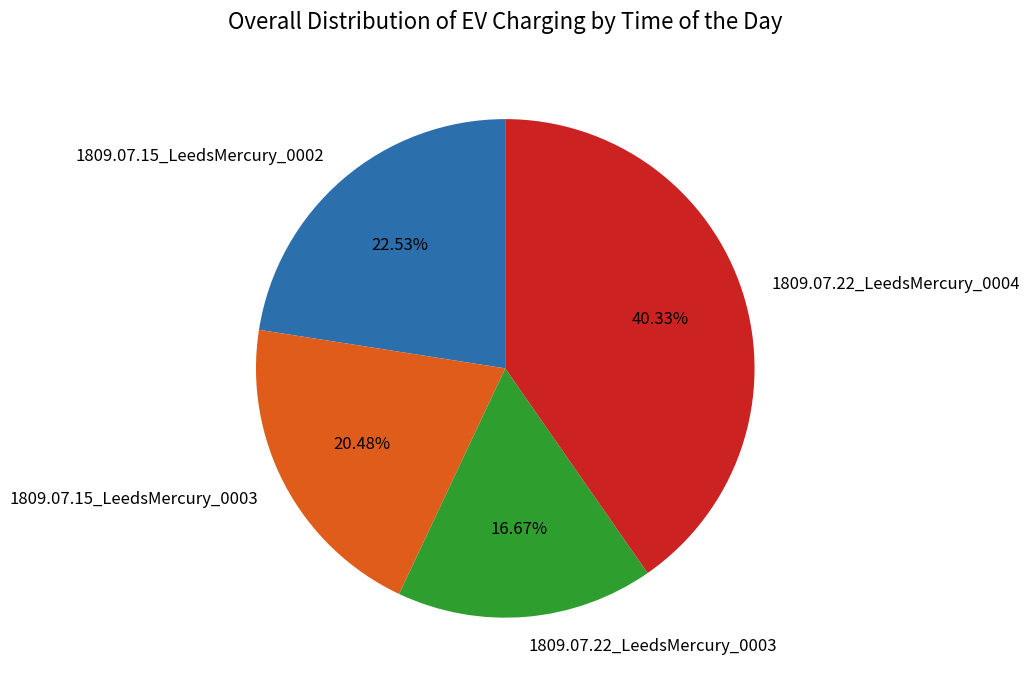

Rank the categories by value from highest to lowest.

1809.07.22_LeedsMercury_0004, 1809.07.15_LeedsMercury_0002, 1809.07.15_LeedsMercury_0003, 1809.07.22_LeedsMercury_0003